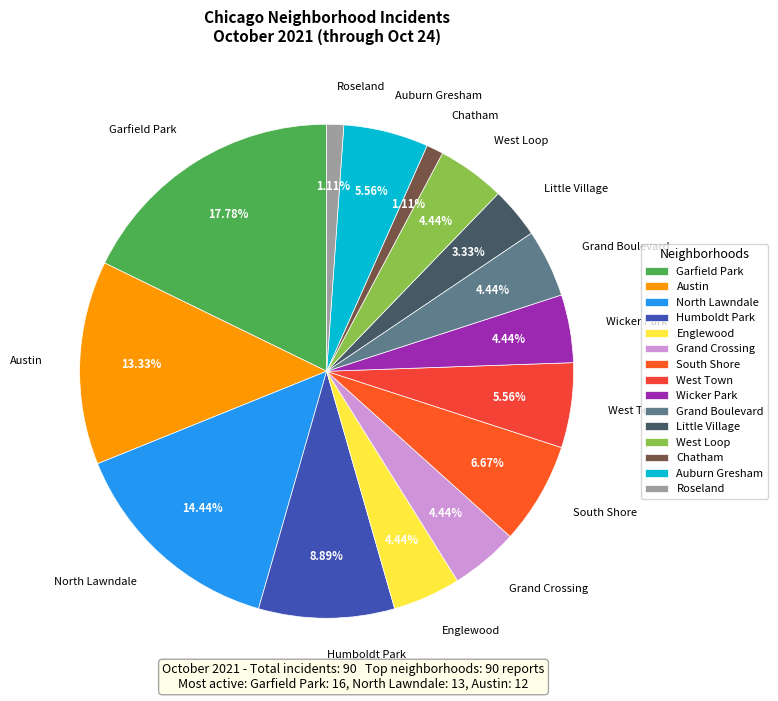

To the nearest percent, what is the difference between the largest and smallest slice percentages?

17%